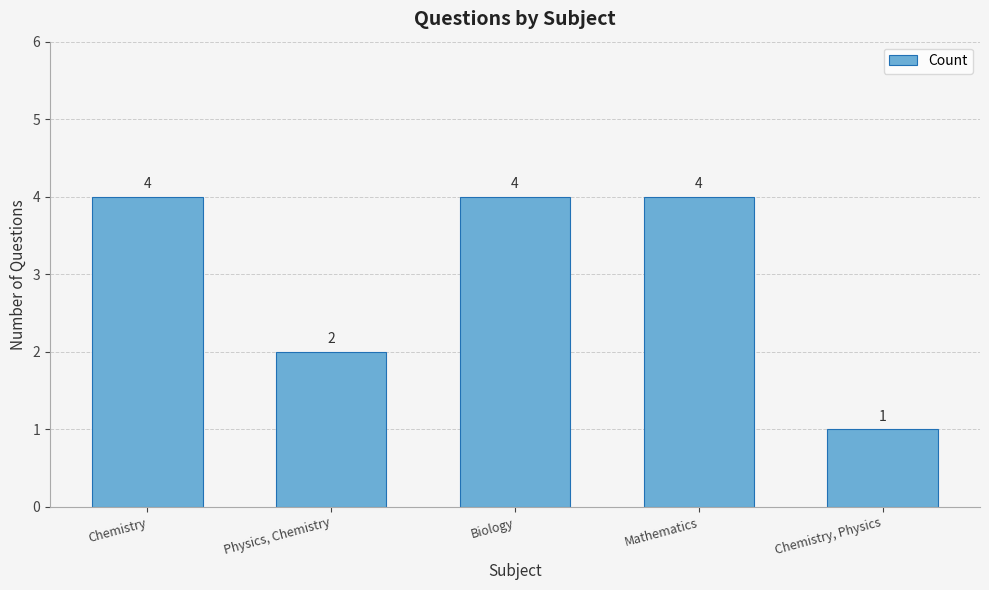

Where is the data nearest to the value 2?

Physics, Chemistry